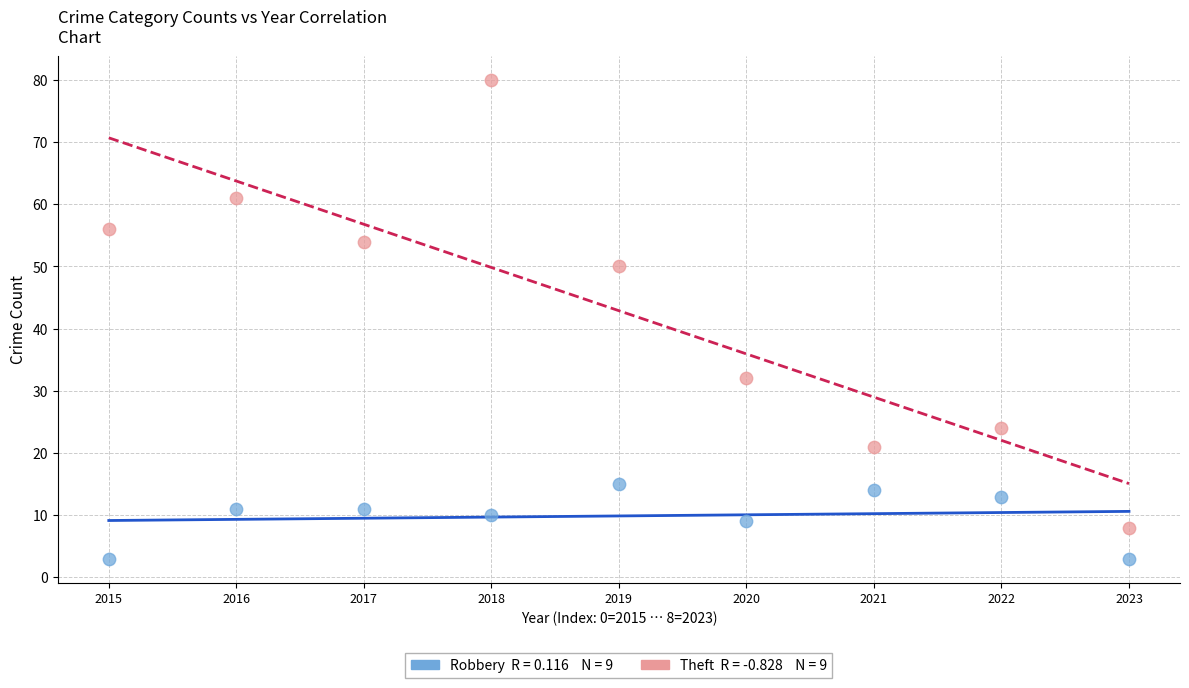

Across all data points, what is the range of Y values (max minus min)?

77